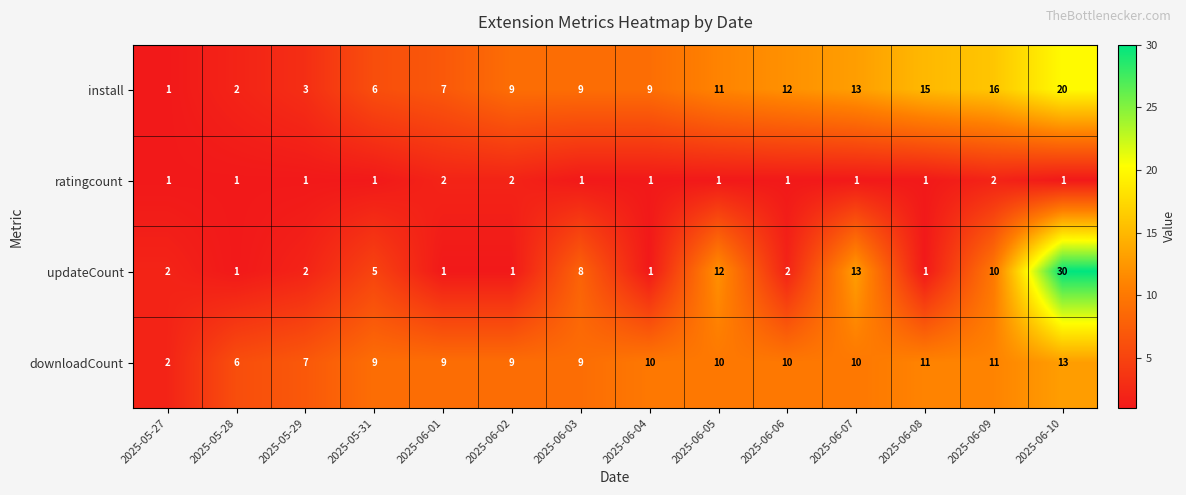

Which series changed the most between 2025-06-06 and 2025-06-10?

updateCount